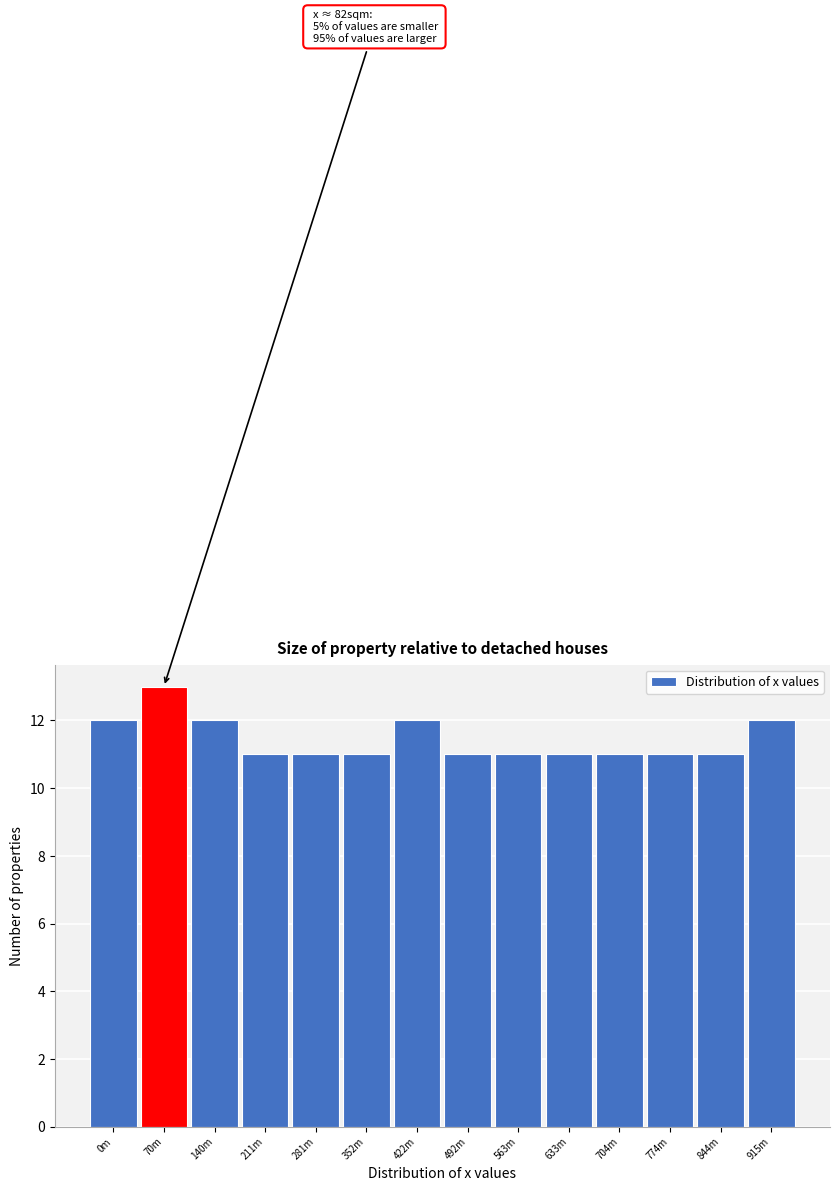

Reading left to right, what are all the values shown in this chart?

12	13	12	11	11	11	12	11	11	11	11	11	11	12